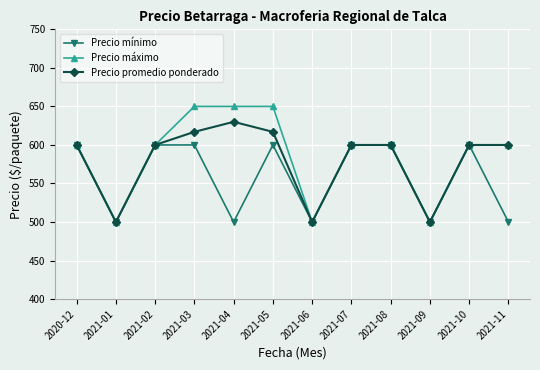

What is the difference between the highest and lowest values at 2021-11?

100